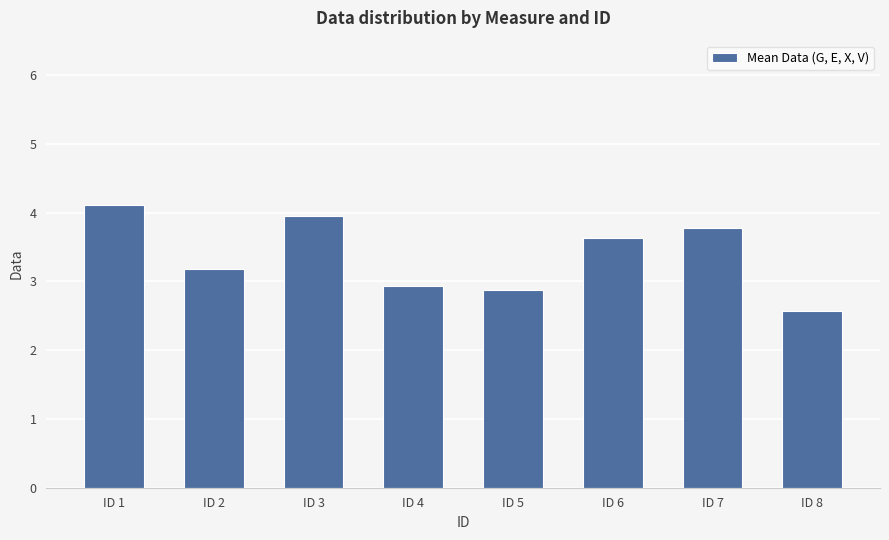

What is the difference between the values at ID 2 and ID 6?

0.5